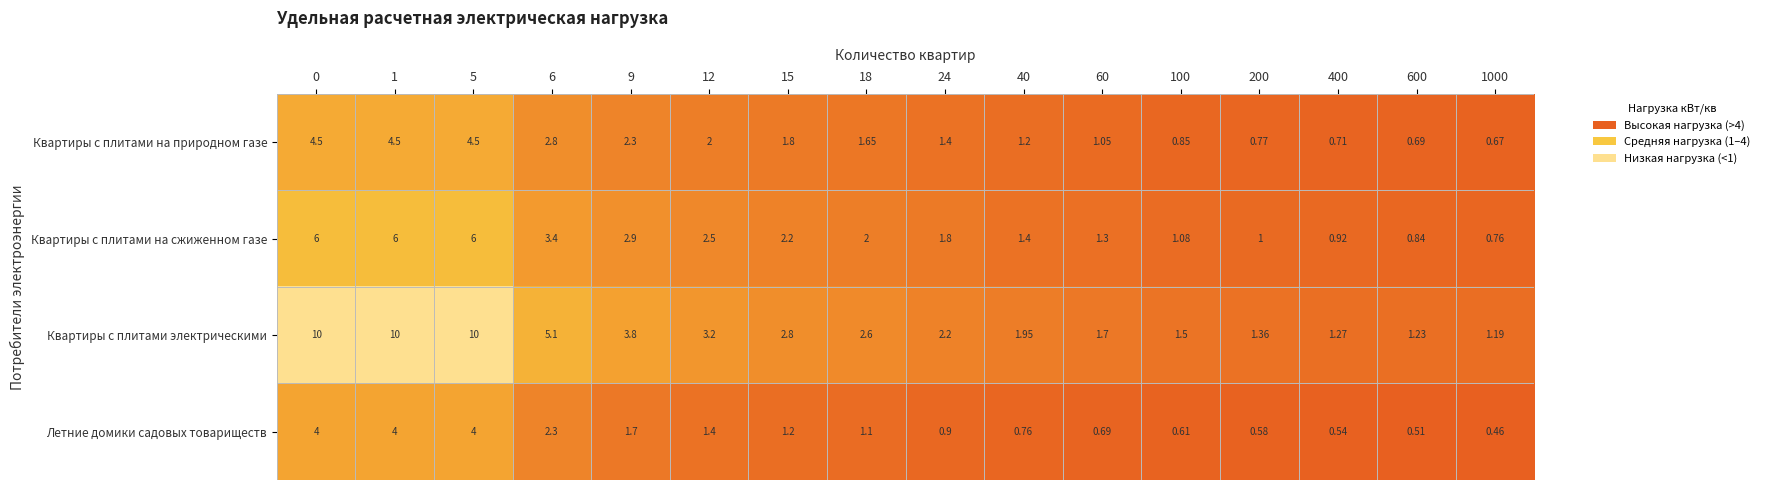

Which series has the largest total across all categories?

Квартиры с плитами электрическими